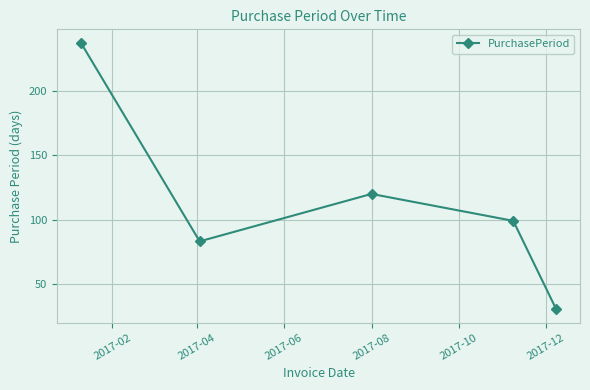

Reading left to right, what are all the values shown in this chart?

238	83	120	99	30